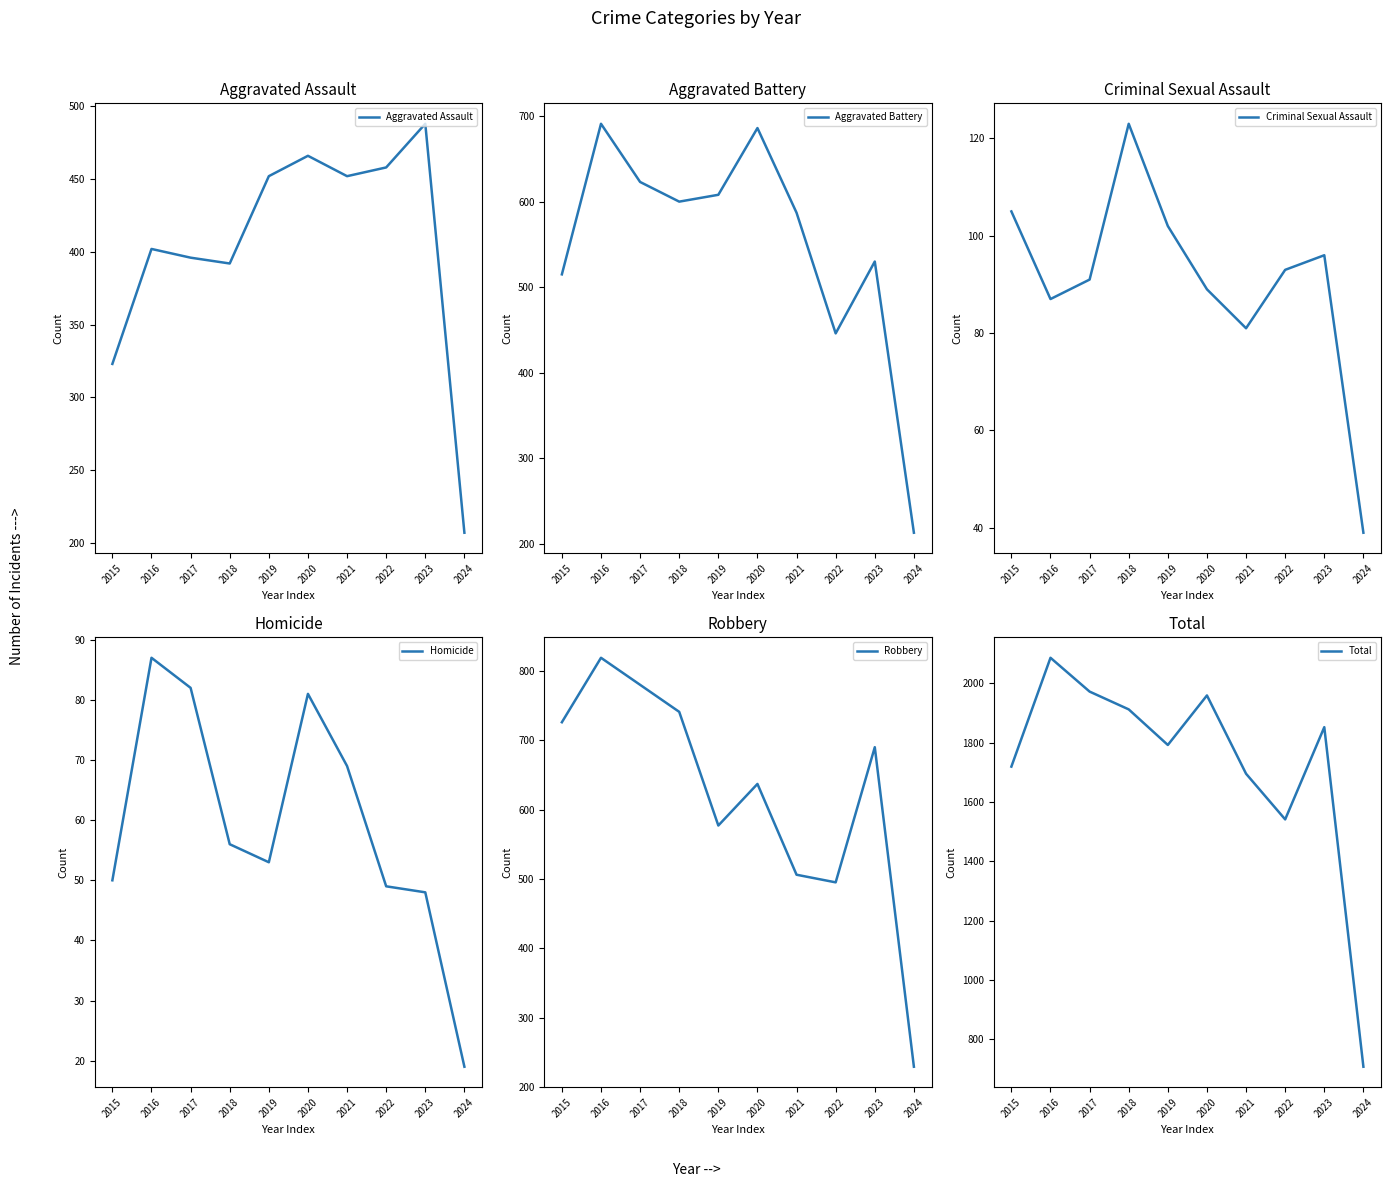

Between 2015 and 2018, which series saw the biggest shift?

Total